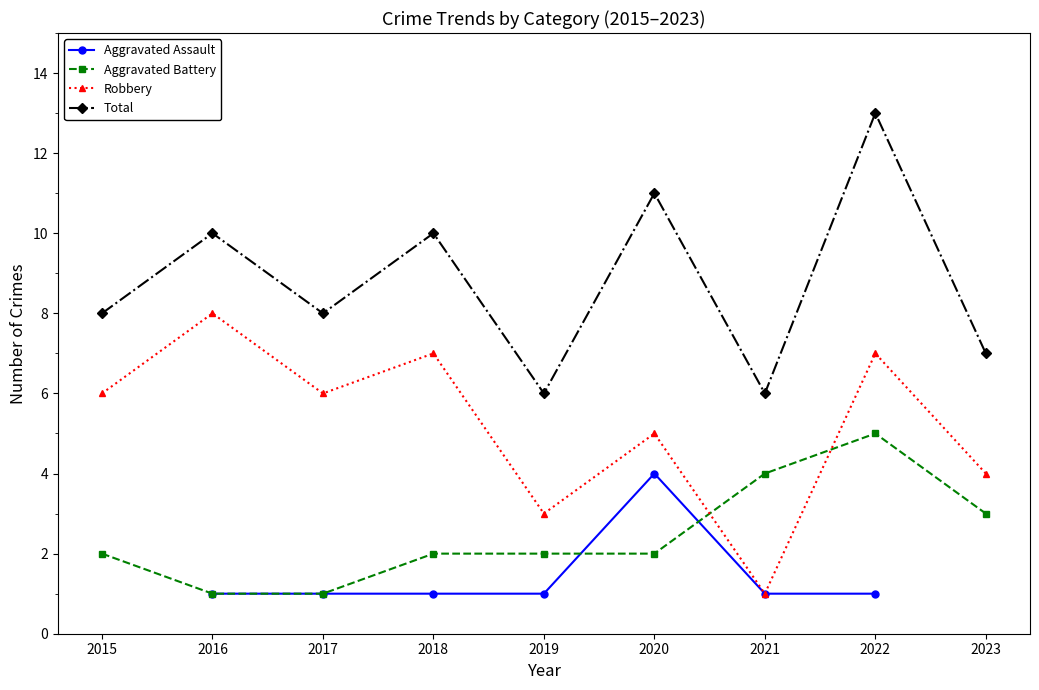

Count the number of data series in this chart.

4